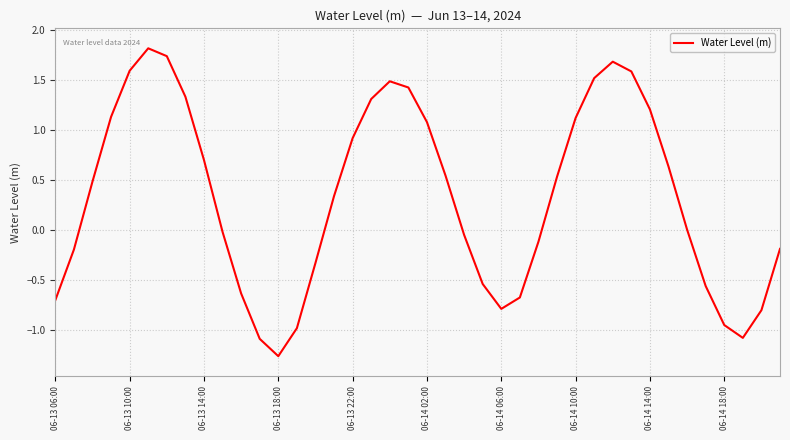

What is the difference between the maximum and minimum values?

3.1